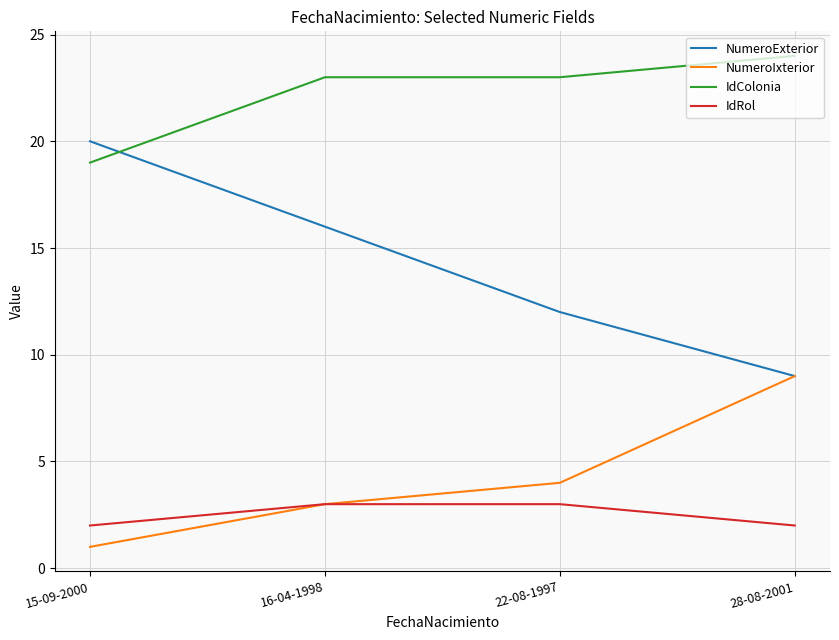

Is the value of NumeroExterior at 16-04-1998 greater than the value of NumeroIxterior at 16-04-1998?

Yes